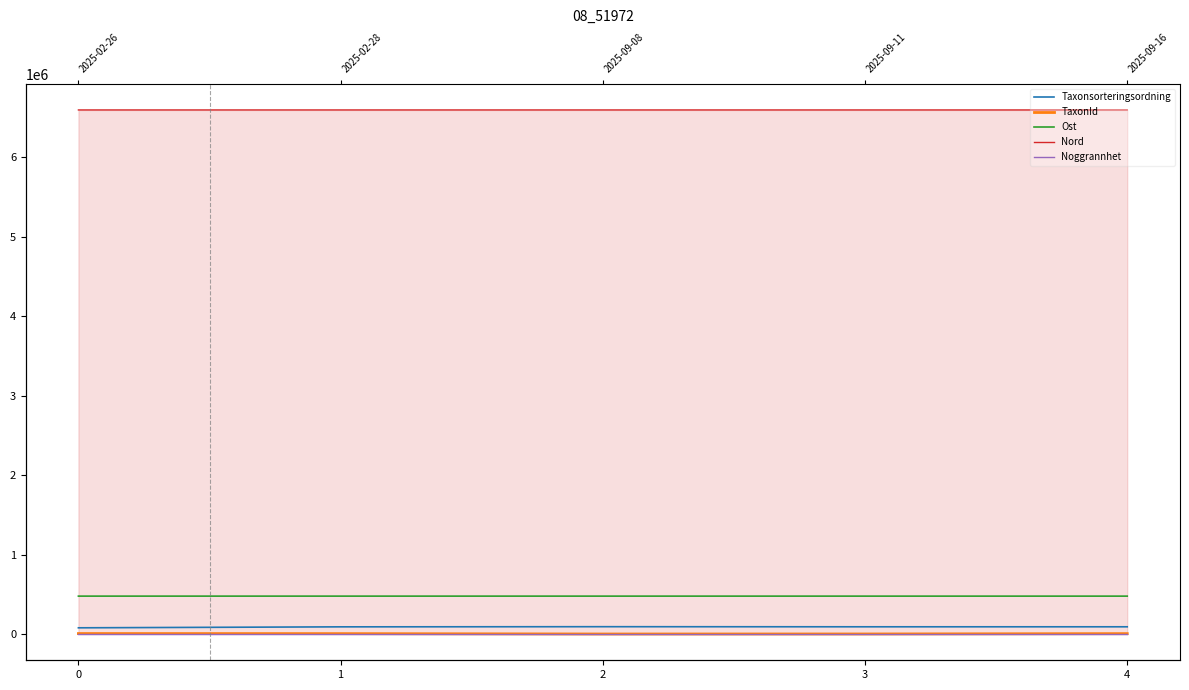

How many values in the Ost series exceed 477370?

2